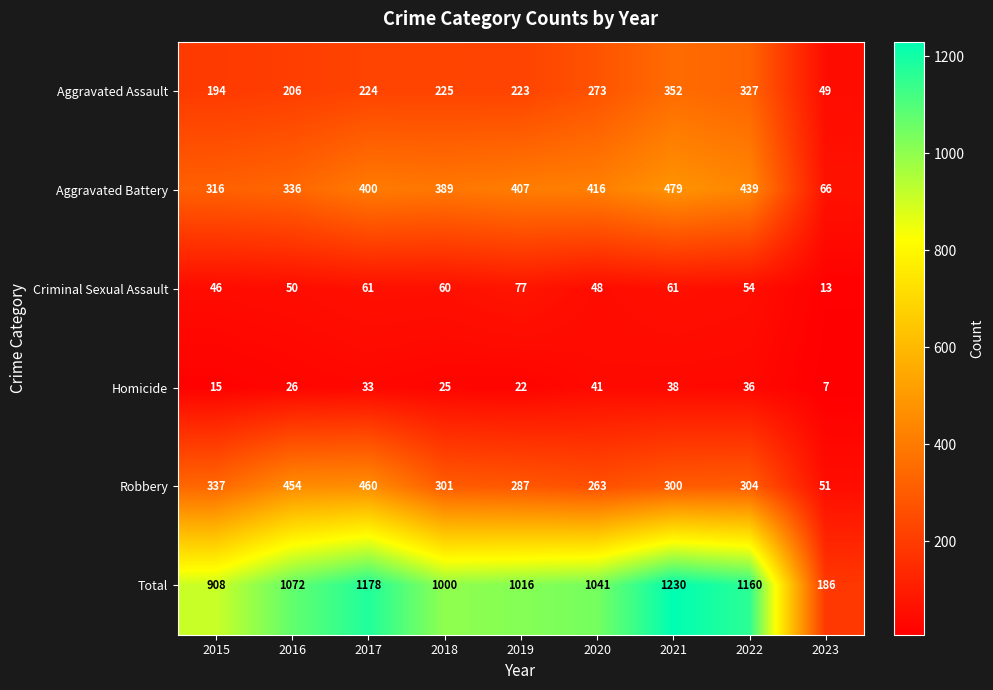

At which category is the sum across all series the highest?

2021